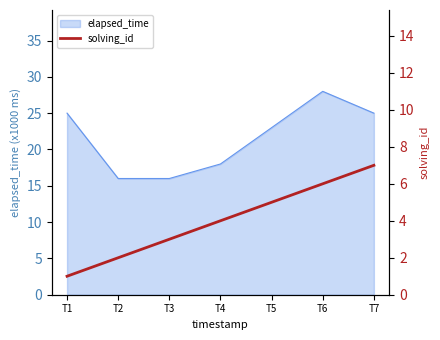

The elapsed_time series shows 18 at T6. True or false?

False